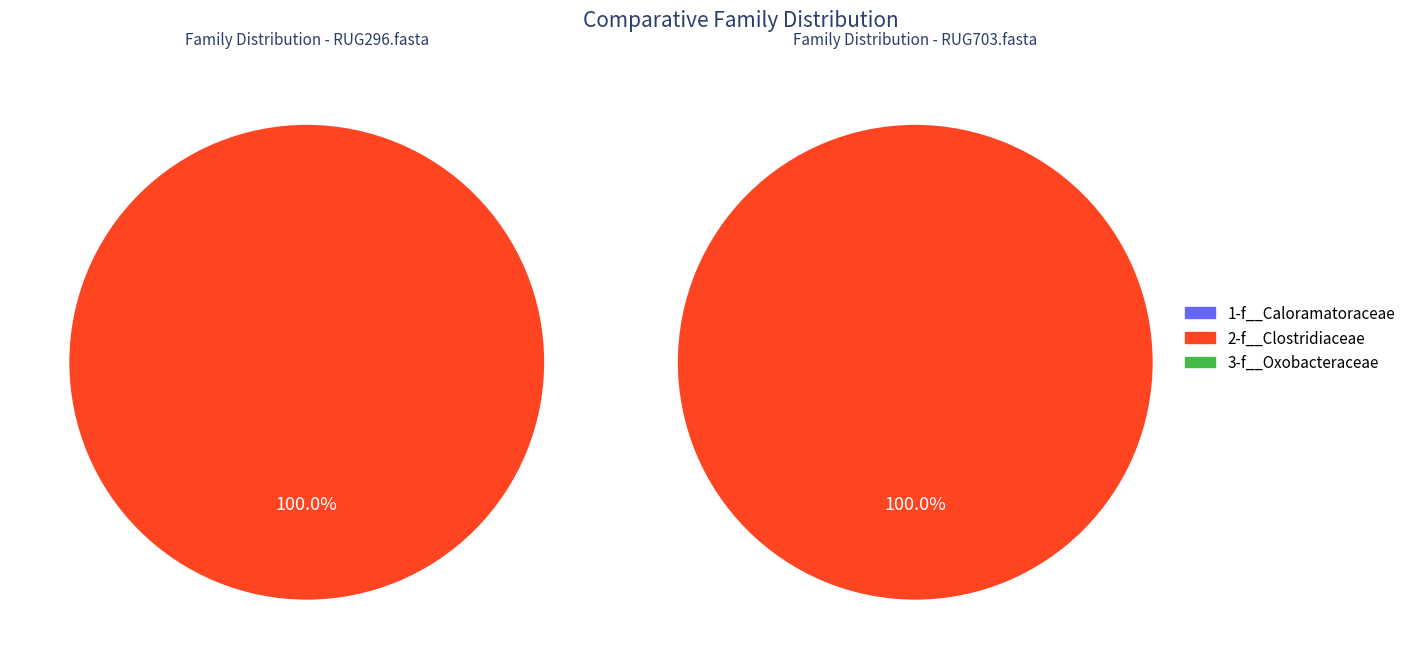

Count the number of slices in the pie.

2